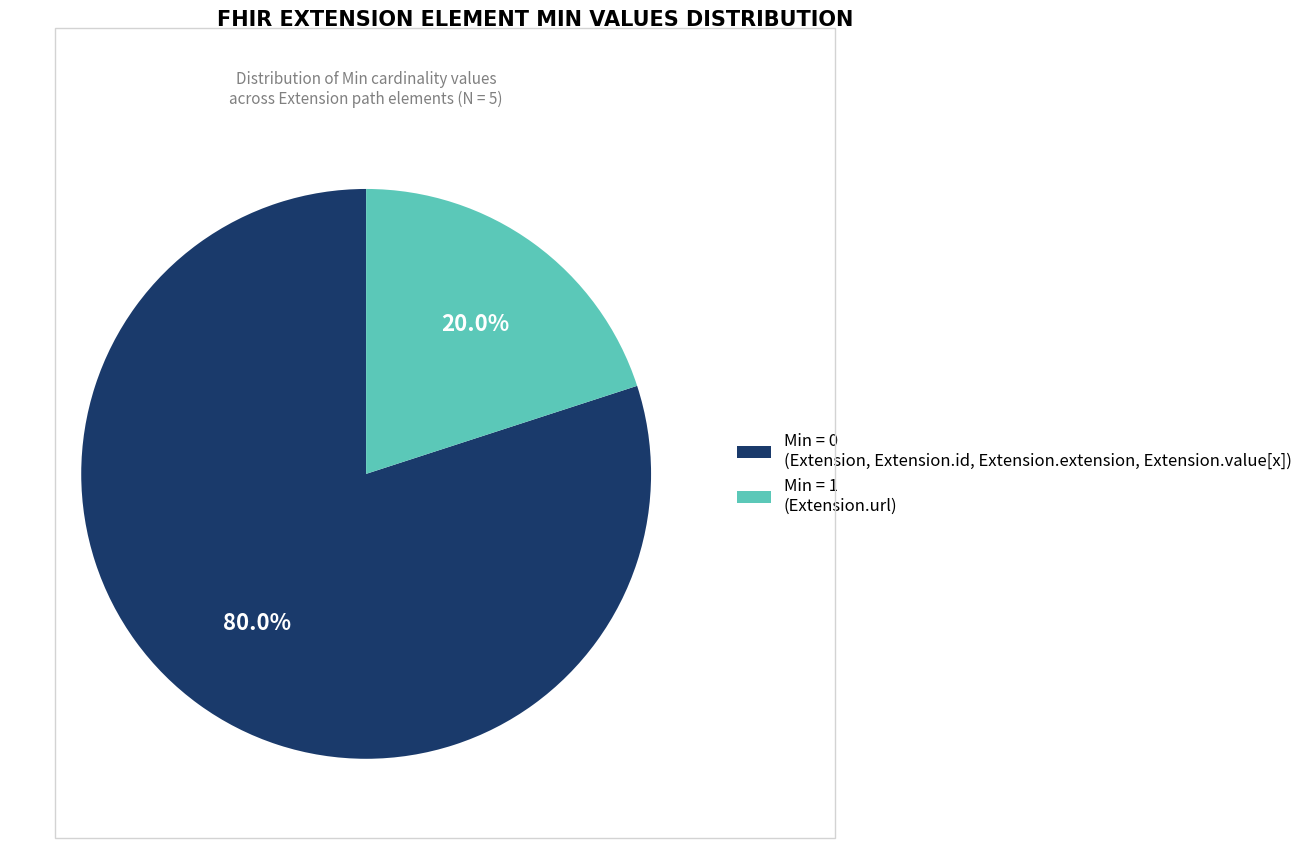

Is there any slice that represents more than half of the pie?

Yes